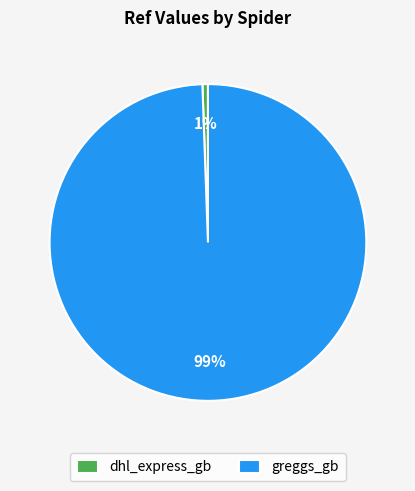

Is it true that greggs_gb is 99% of the pie?

True